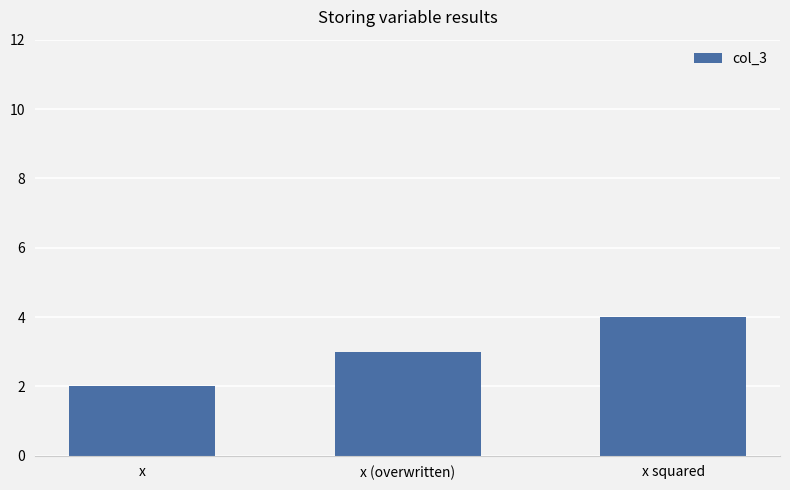

What is the average value?

3